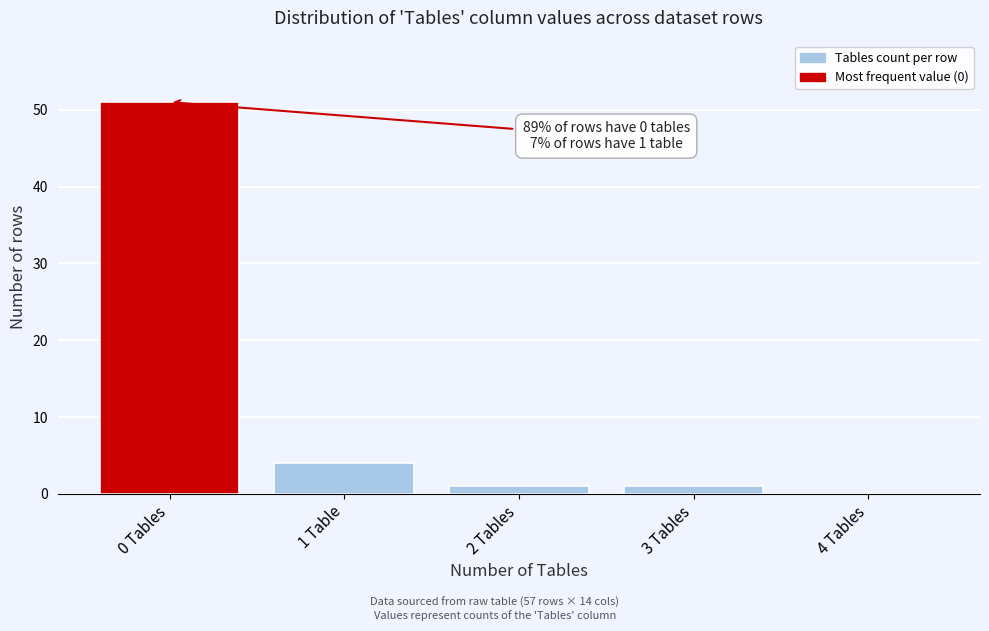

Reading left to right, transcribe all the data shown in this chart.

0 Tables=51	1 Table=4	2 Tables=1	3 Tables=1	4 Tables=0